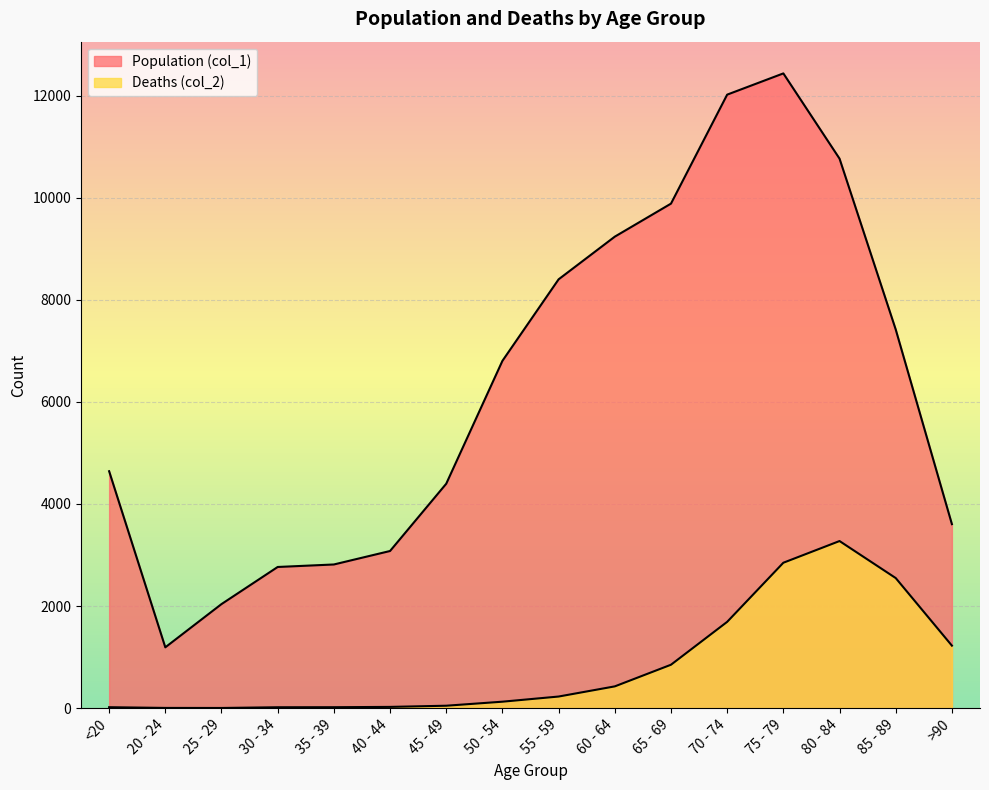

Reading left to right, extract all data points from this chart.

Population (col_1): 4641	1191	2038	2765	2814	3078	4396	6803	8400	9236	9883	12018	12434	10764	7417	3604
Deaths (col_2): 18	4	3	17	18	24	47	126	227	426	850	1690	2848	3273	2548	1224